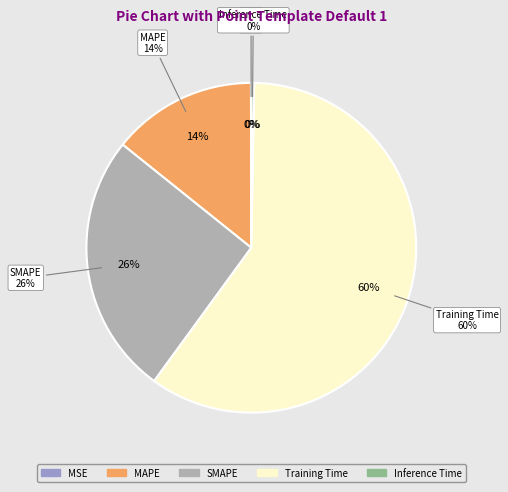

True or false: SMAPE accounts for 33% of the total.

False